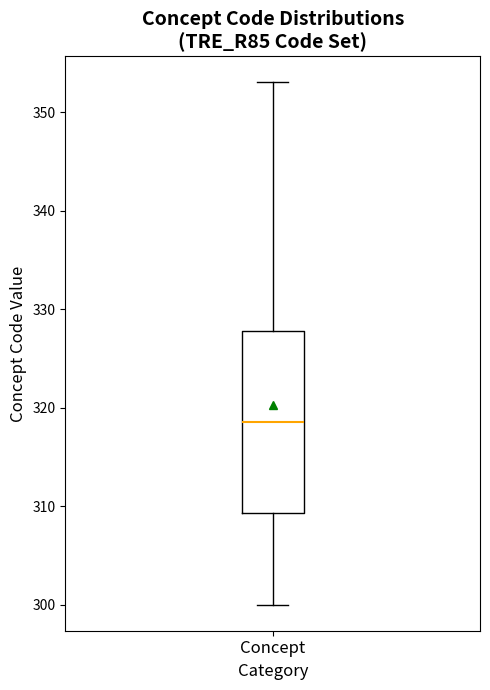

Transcribe this box plot: give where the median line is, the range the box spans, and where the two whiskers end, as read against the y-axis. The values are not printed on the chart, so give them approximately, as read against the axis.

median 319, box 309 to 328, whiskers 300 to 353